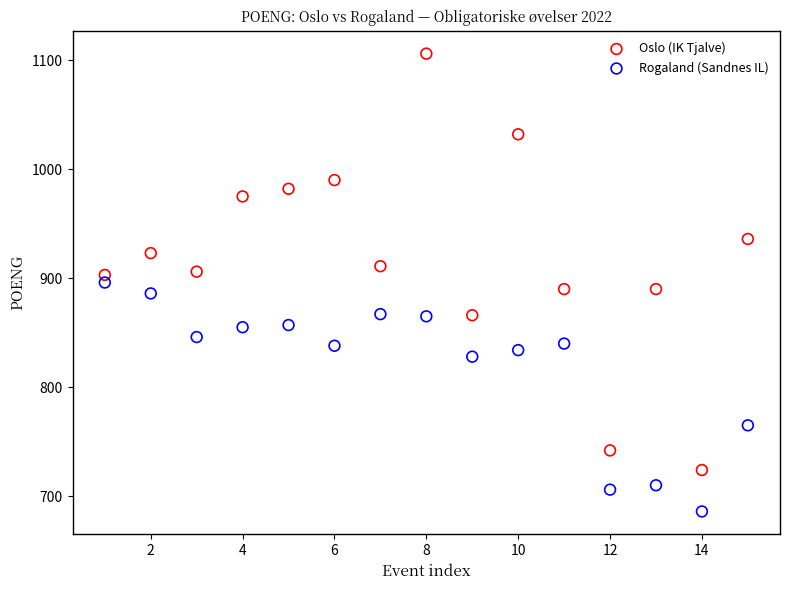

Which series has the widest spread of Y values?

Oslo (IK Tjalve)